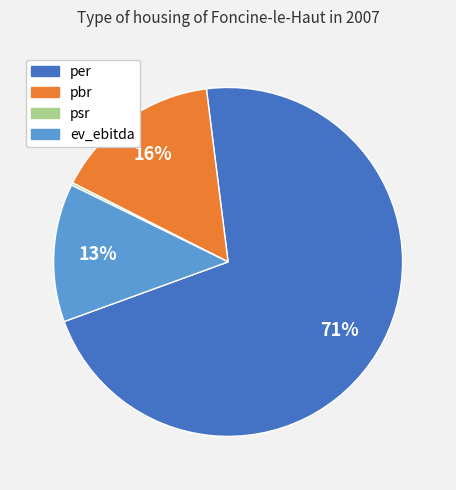

Which slice represents more than half of the pie?

per